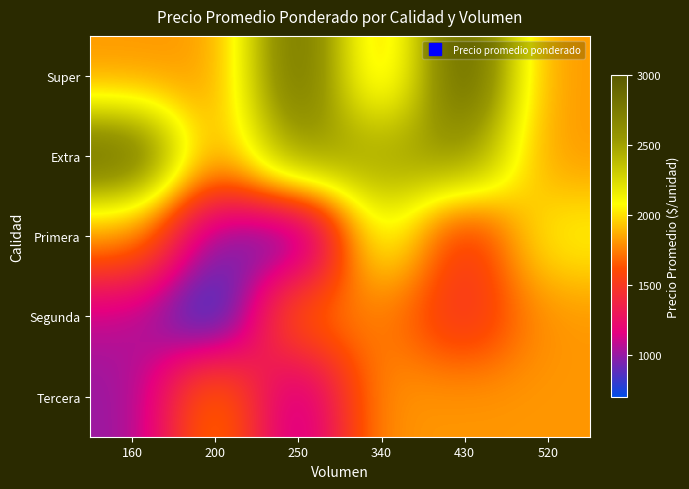

How many data points does each series have?

6